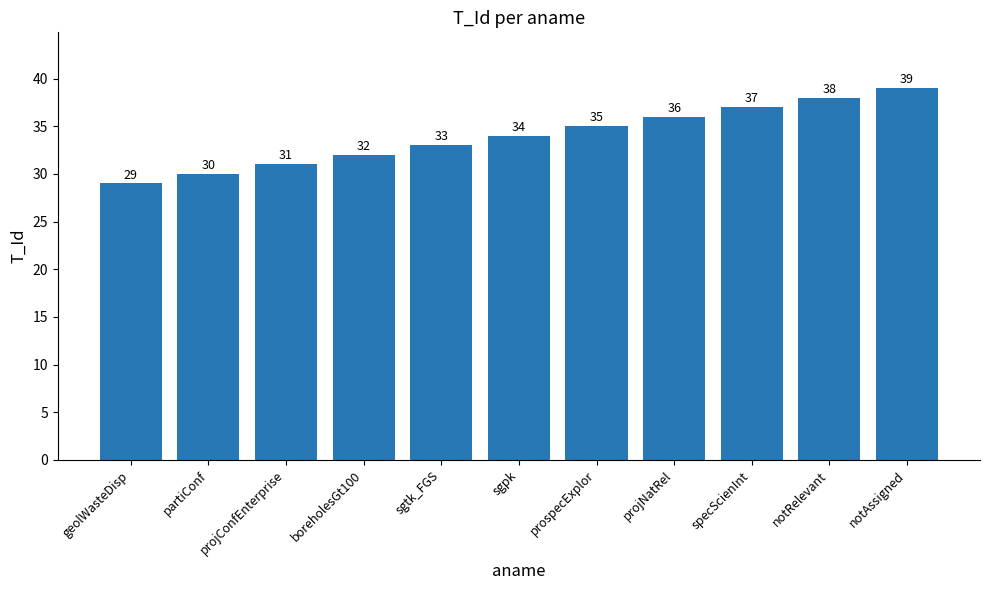

How many data points does each series have?

11